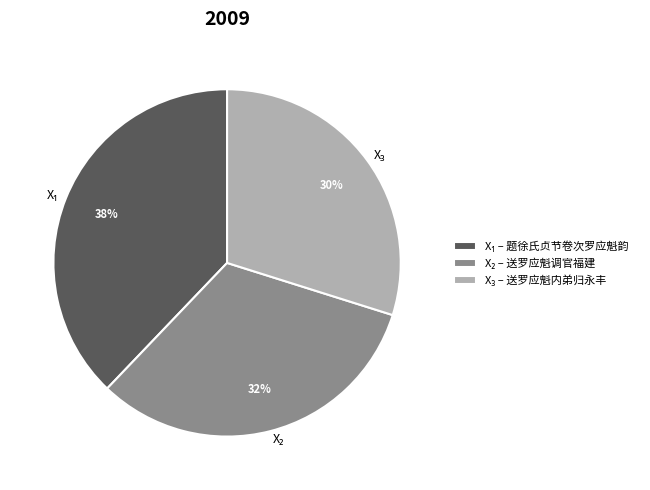

To the nearest percent, what is the difference between the largest and smallest slice percentages?

8%